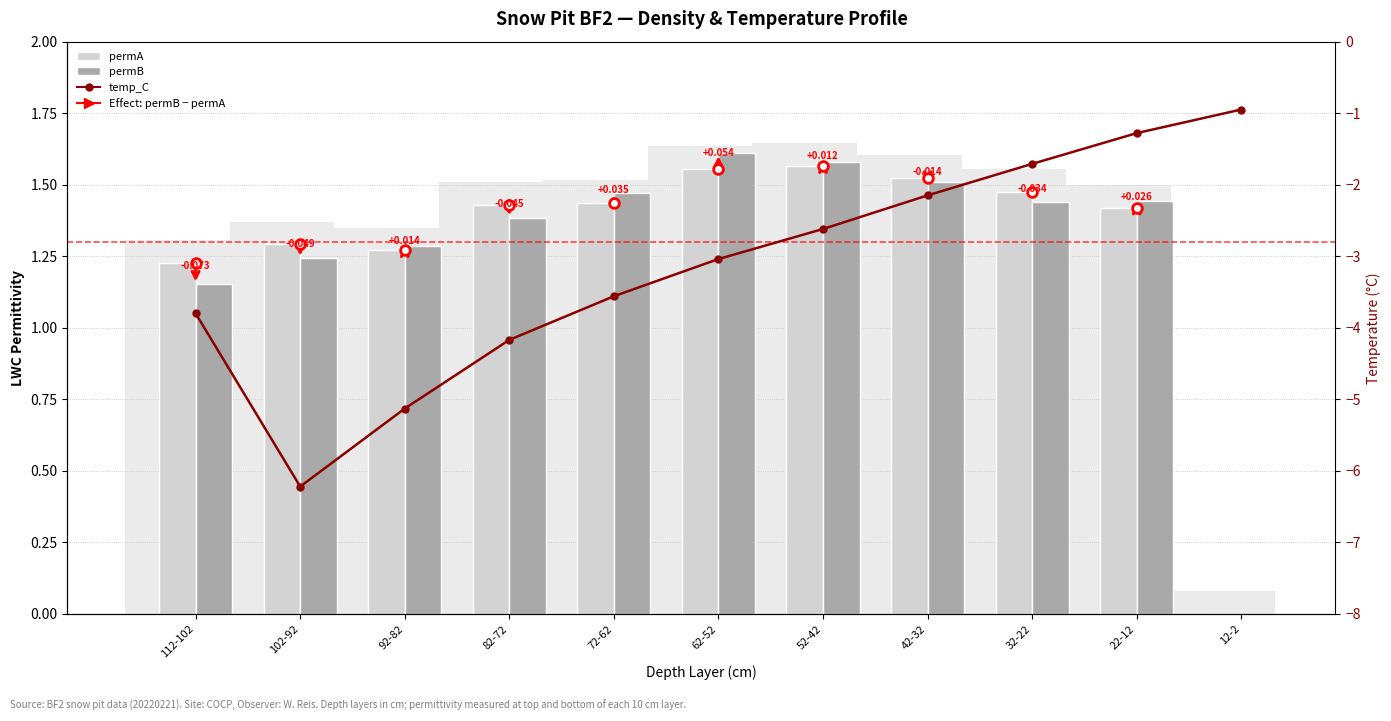

Is the value of permB at 32-22 greater than the value of permA at 42-32?

No